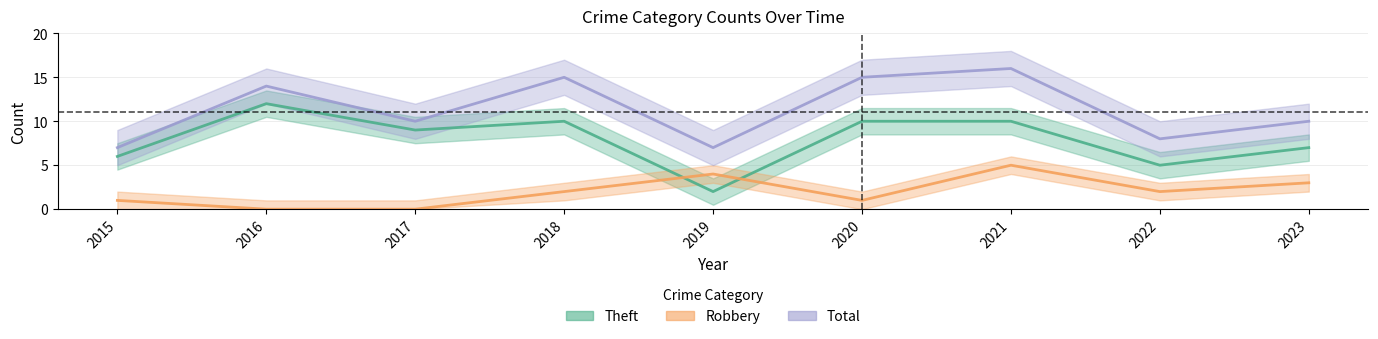

What is the total value across all series at 2021?

31